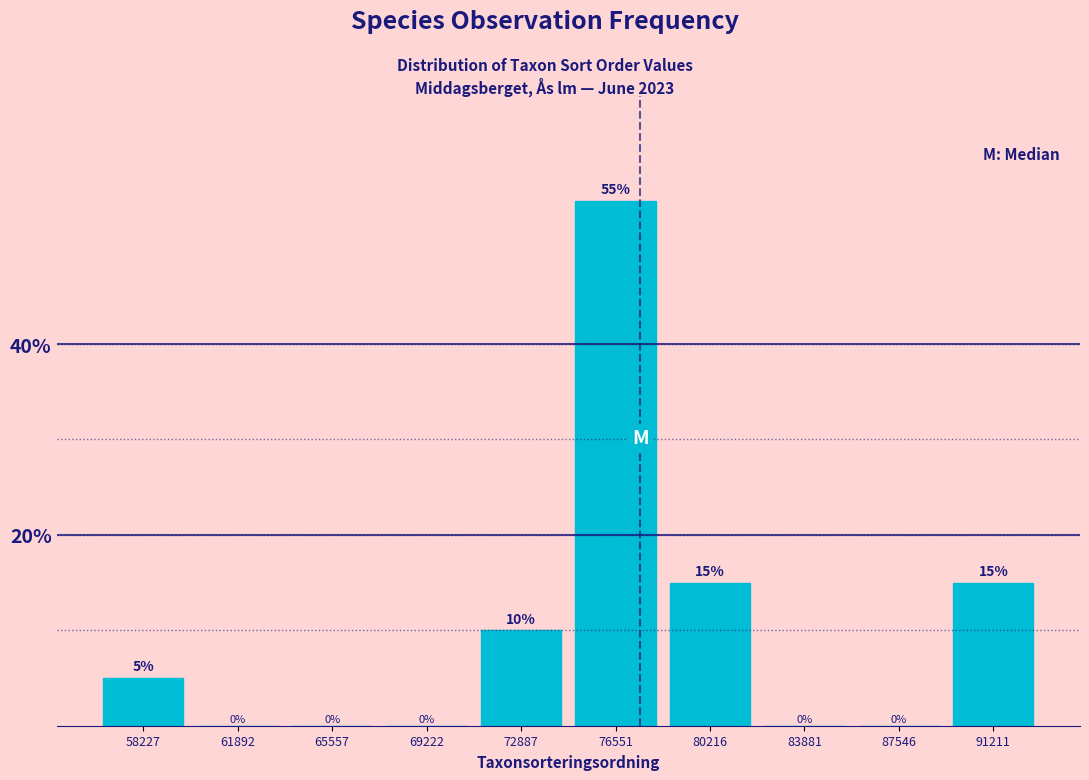

Over which range of the x-axis is the bar tallest?

74500 to 78500